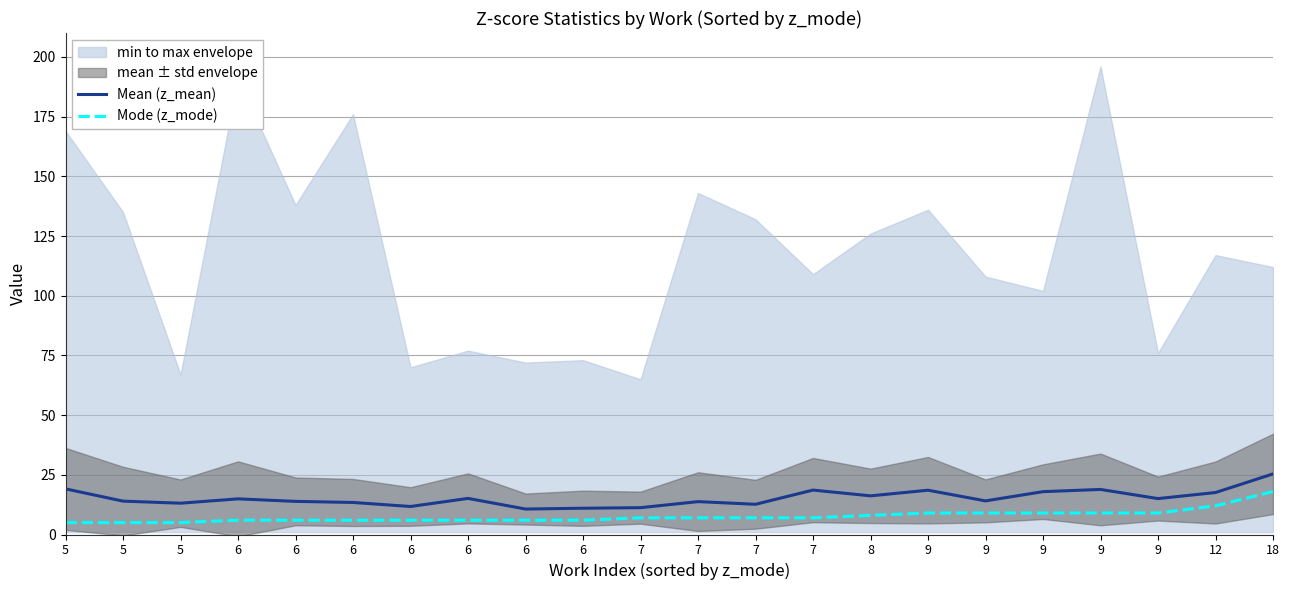

Reading right to left, list all the values displayed in this chart.

Mean (z_mean): 18=25.4	12=17.6	9=15.0	9=18.9	9=17.9	9=14.1	9=18.5	8=16.2	7=18.6	7=12.7	7=13.8	7=11.2	6=11.0	6=10.7	6=15.1	6=11.7	6=13.4	6=13.9	6=14.9	5=13.1	5=14.0	5=19.1
Mode (z_mode): 18=18.0	12=12.0	9=9.0	9=9.0	9=9.0	9=9.0	9=9.0	8=8.0	7=7.0	7=7.0	7=7.0	7=7.0	6=6.0	6=6.0	6=6.0	6=6.0	6=6.0	6=6.0	6=6.0	5=5.0	5=5.0	5=5.0